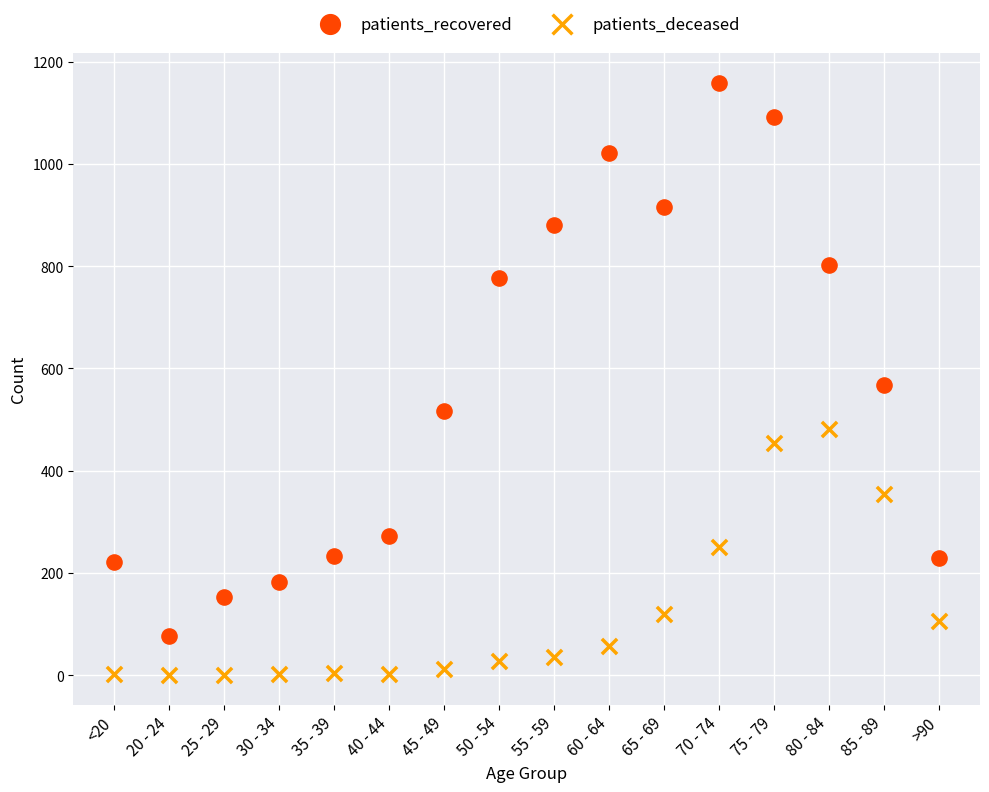

In the patients_recovered series, what Y value is closest to 617?

567